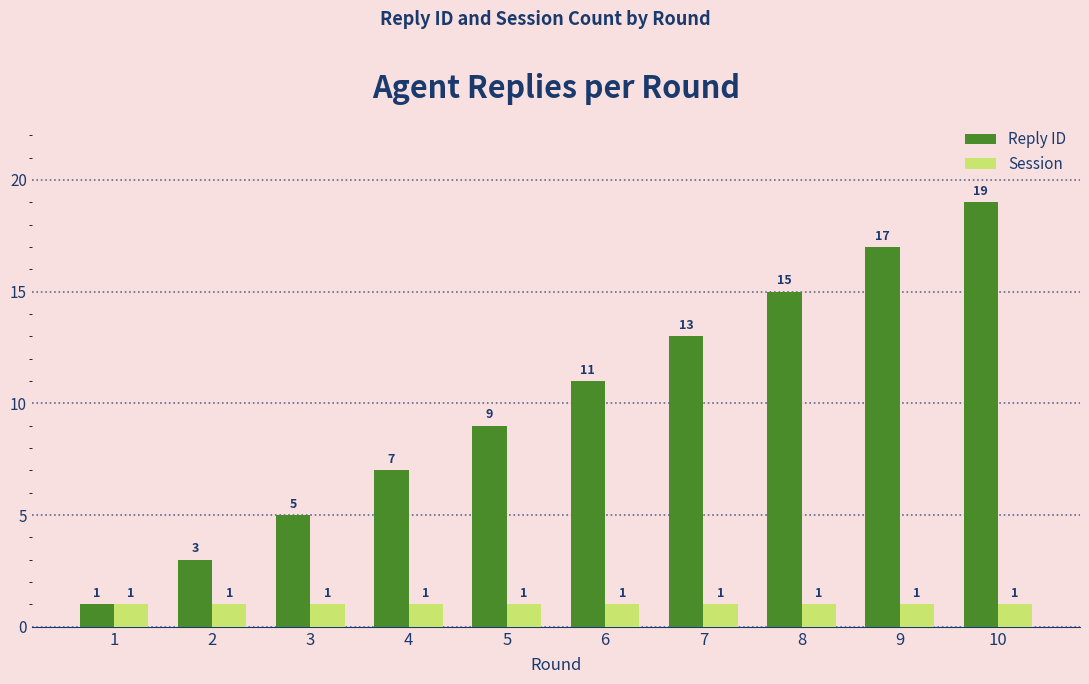

At which label is Reply ID closest to 10?

5